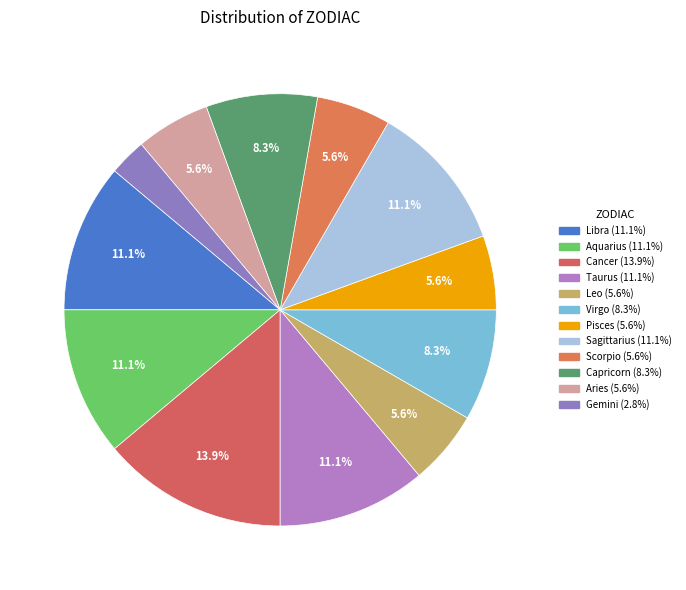

To the nearest percent, what is the average slice percentage?

8%